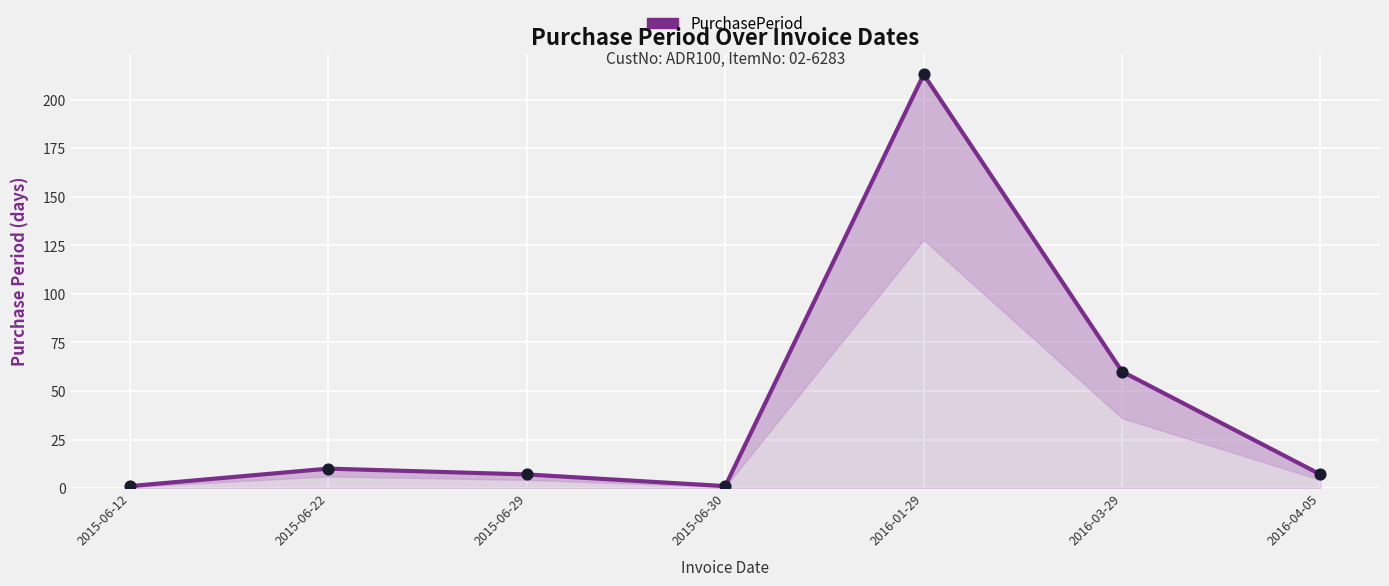

Between 2016-04-05 and 2015-06-12, which is larger?

2016-04-05